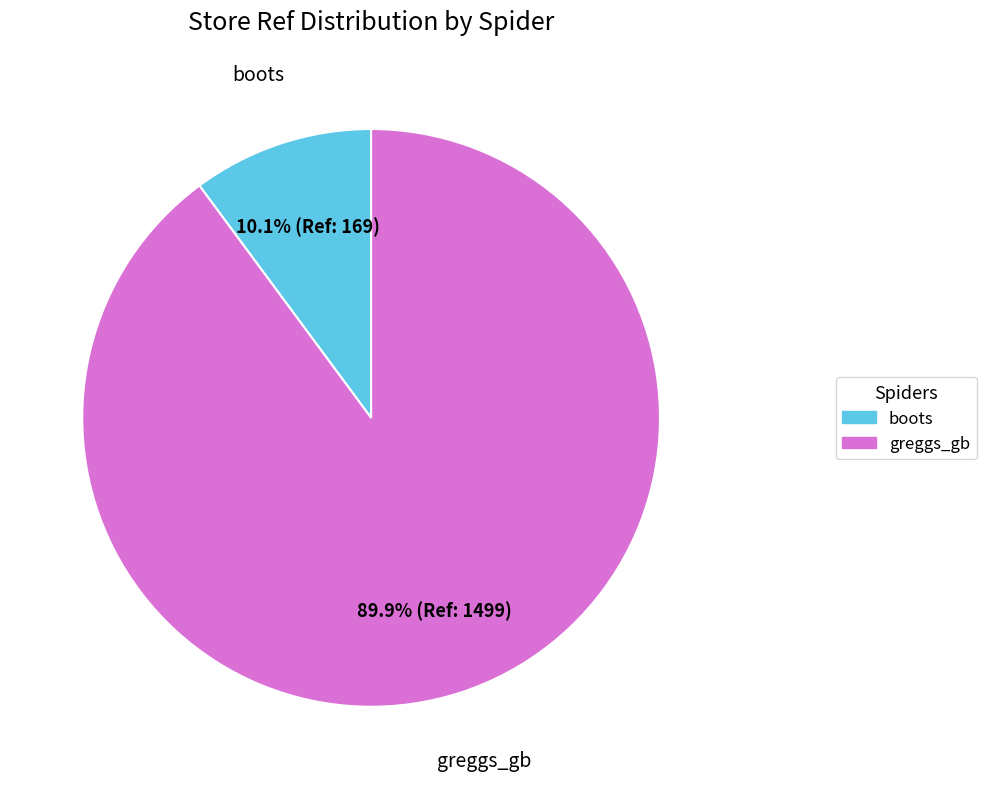

Count the number of slices in the pie.

2